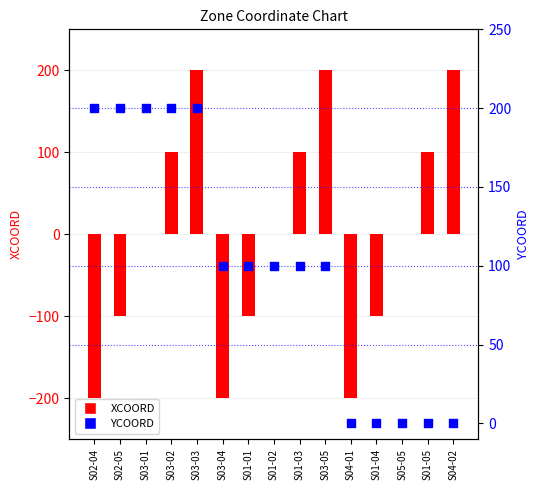

What is the total value across all series at S03-05?

300